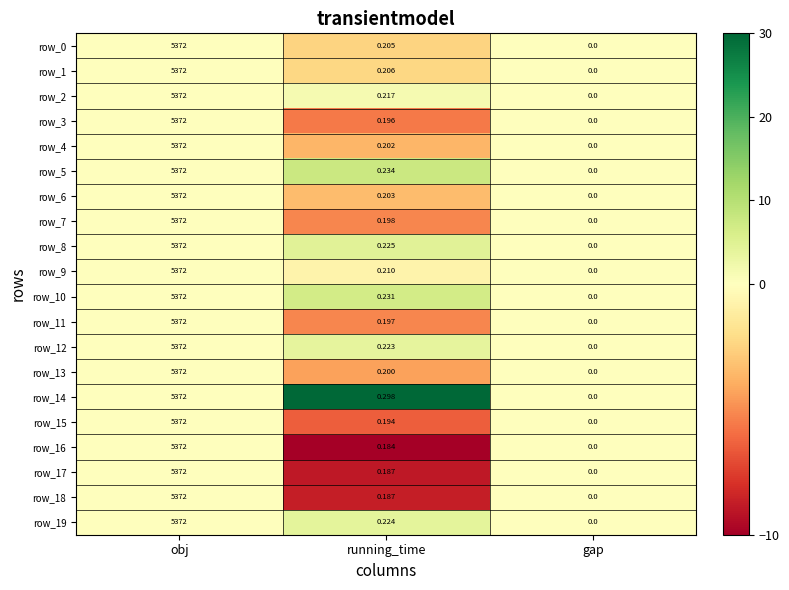

At how many categories does at least one series exceed 13?

1